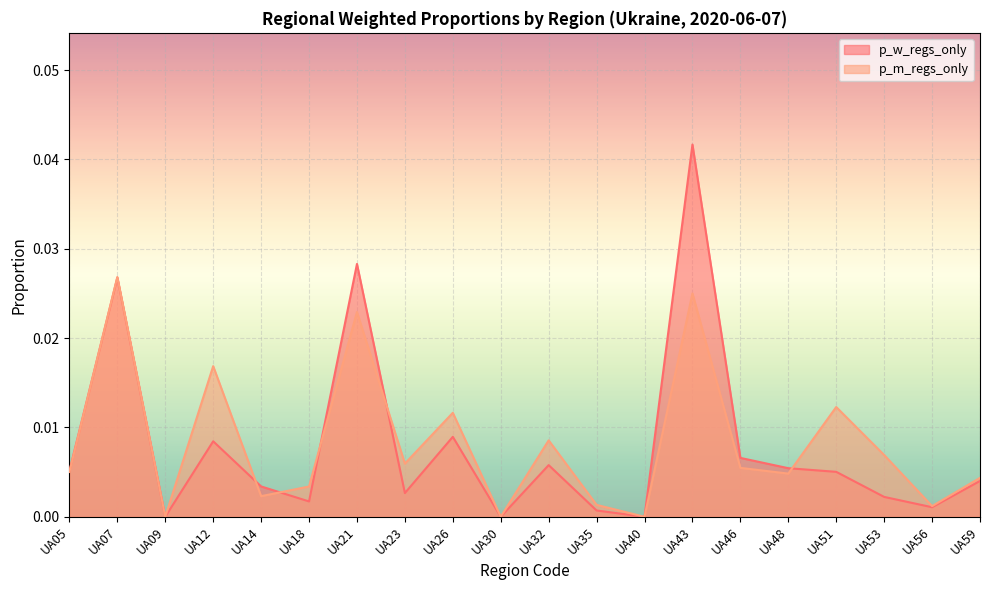

True or false: p_w_regs_only has a value of 0.0 at UA12.

False